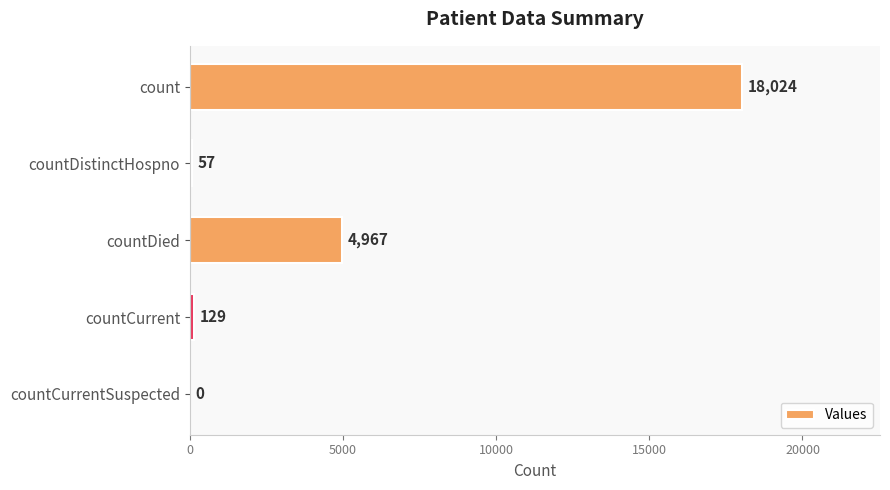

What is the maximum value shown in the chart?

18024